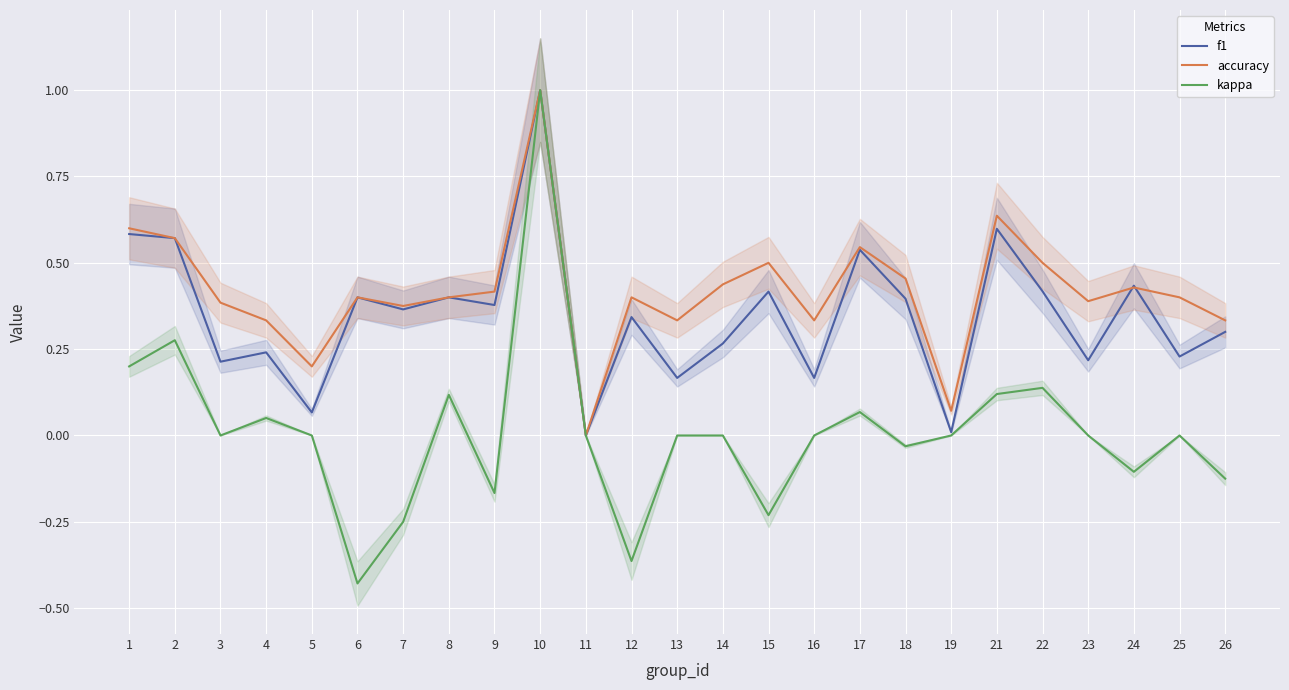

Reading left to right, transcribe all the data shown in this chart.

f1: 0.6	0.6	0.2	0.2	0.1	0.4	0.4	0.4	0.4	1.0	0.0	0.3	0.2	0.3	0.4	0.2	0.5	0.4	0.0	0.6	0.4	0.2	0.4	0.2	0.3
accuracy: 0.6	0.6	0.4	0.3	0.2	0.4	0.4	0.4	0.4	1.0	0.0	0.4	0.3	0.4	0.5	0.3	0.5	0.5	0.1	0.6	0.5	0.4	0.4	0.4	0.3
kappa: 0.2	0.3	0.0	0.1	0.0	-0.4	-0.2	0.1	-0.2	1.0	0.0	-0.4	0.0	0.0	-0.2	0.0	0.1	-0.0	0.0	0.1	0.1	0.0	-0.1	0.0	-0.1